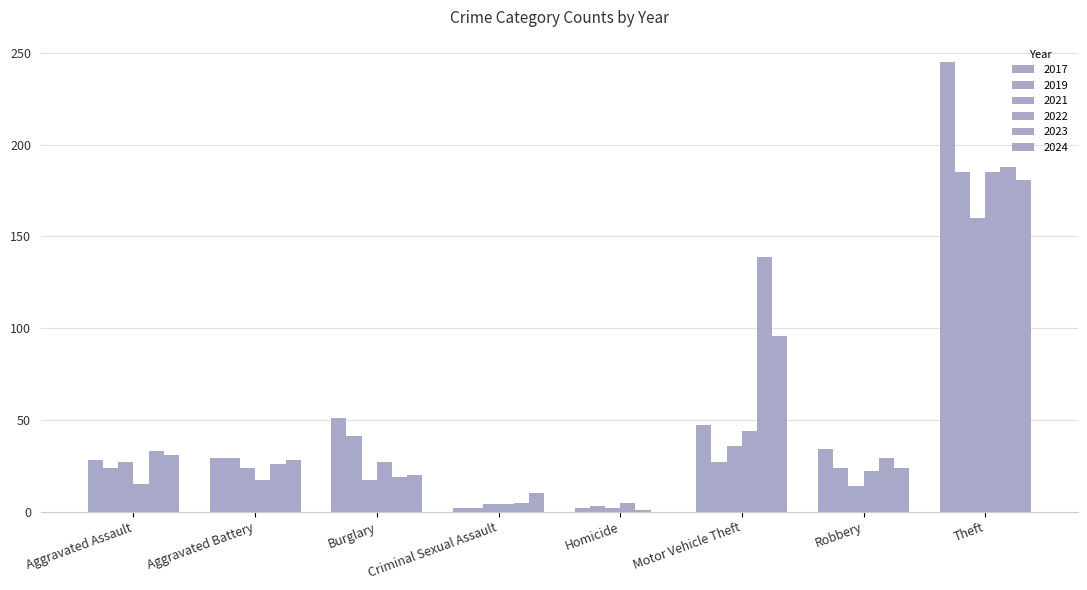

What is the spread (max minus min) of values at Burglary?

34